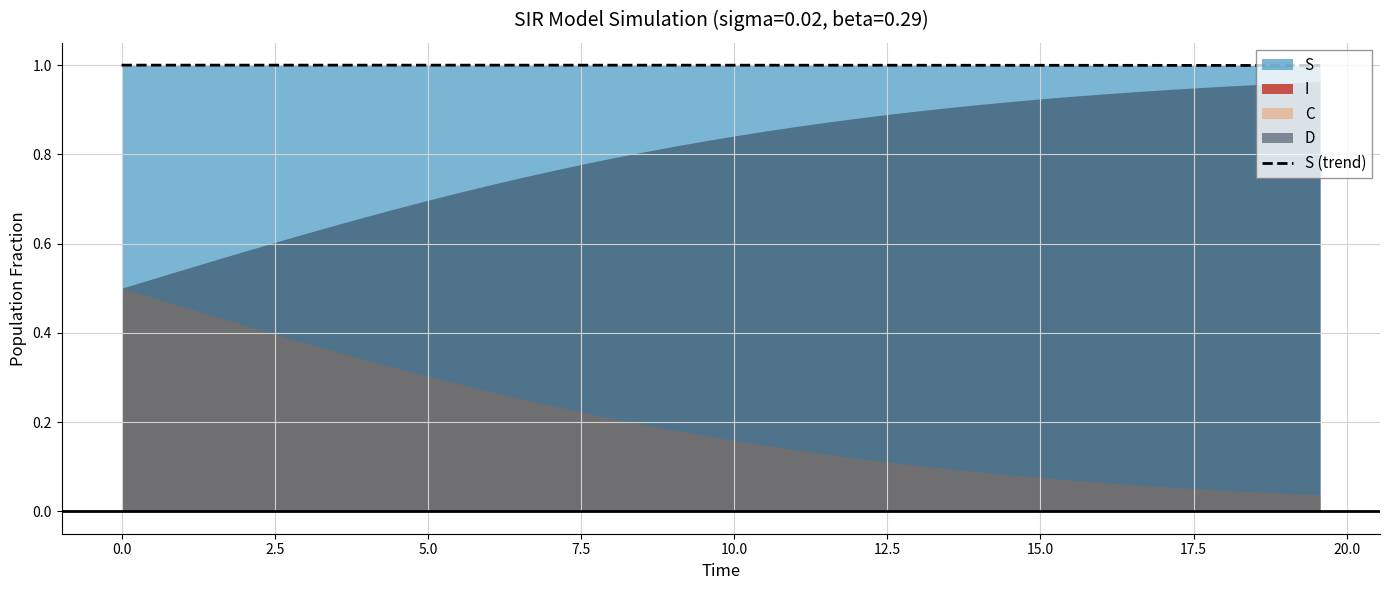

What is the lowest value of the S (trend) series?

1.0